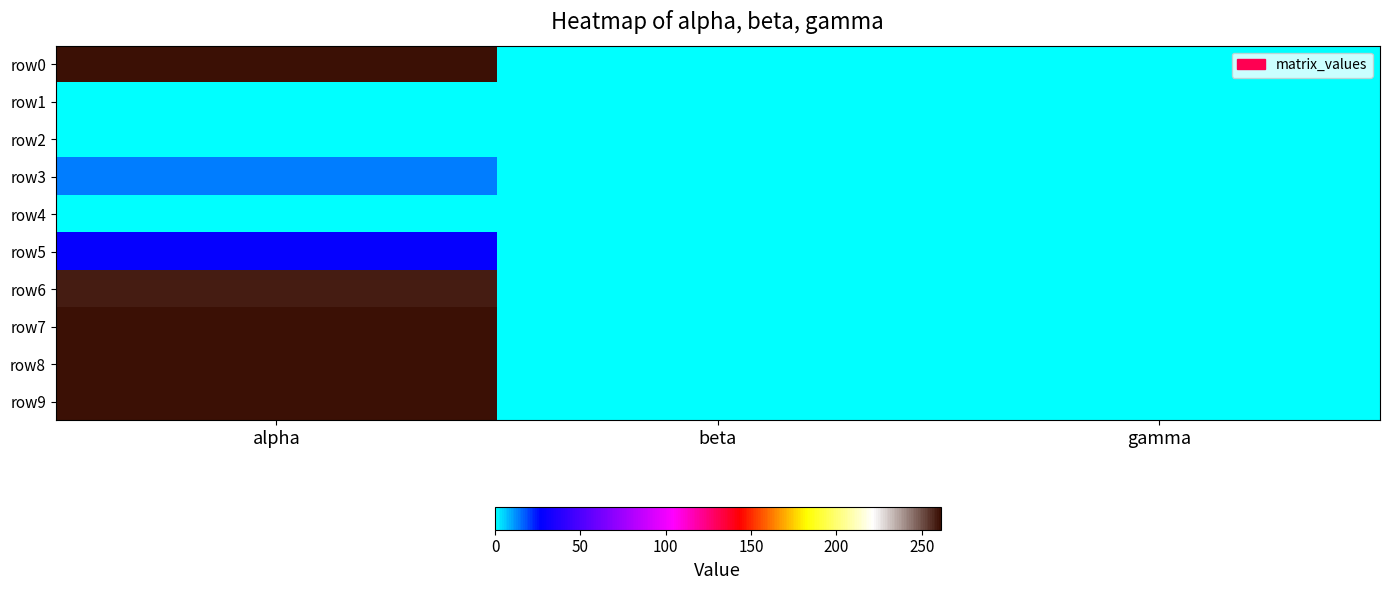

Between beta and alpha, which is larger?

alpha